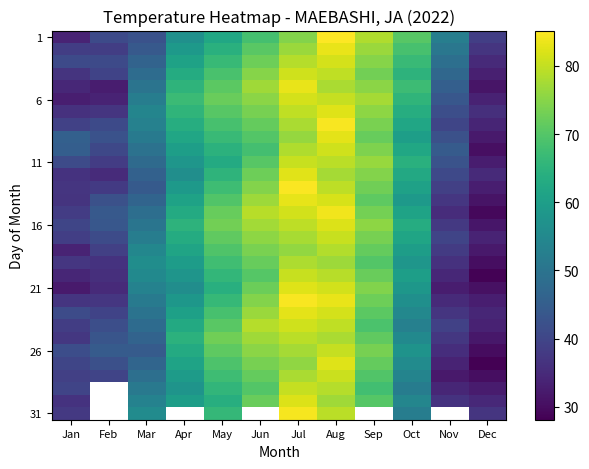

What is the difference between the maximum and minimum values in the 16 series?

50.6